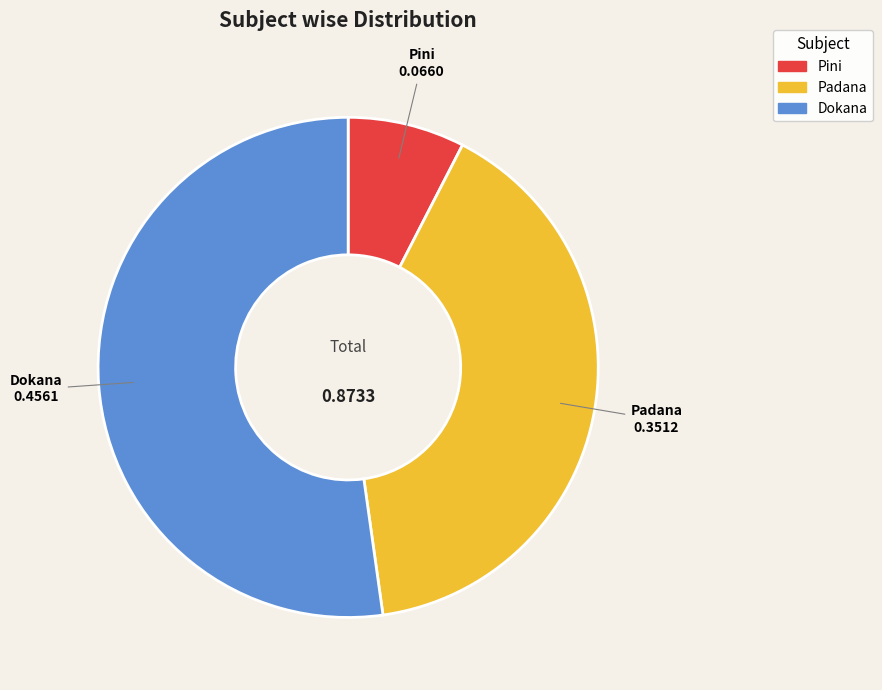

True or false: Padana accounts for 53% of the total.

False